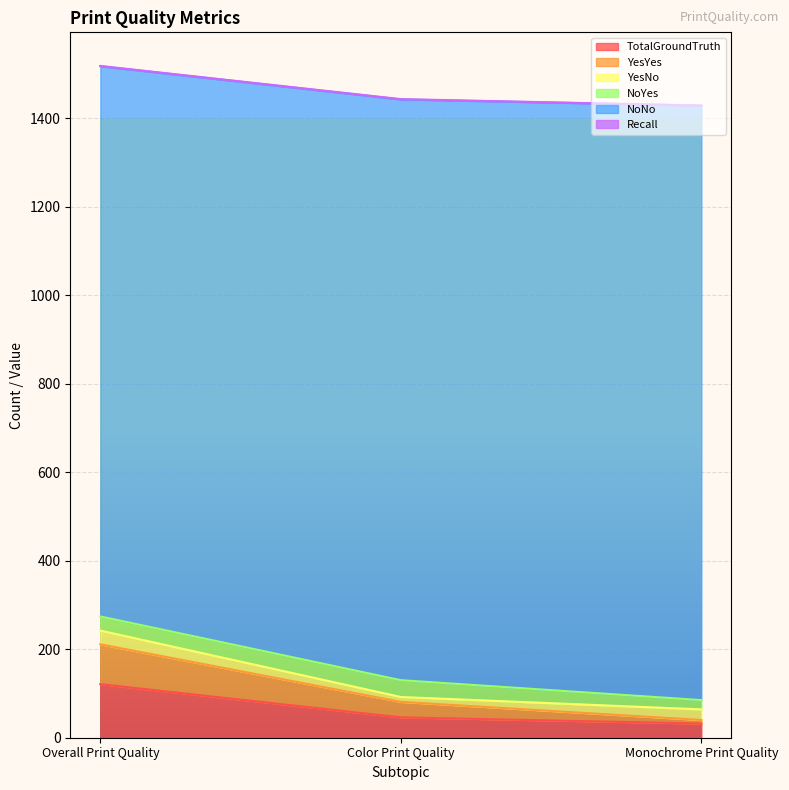

At which label does TotalGroundTruth reach its peak?

Overall Print Quality